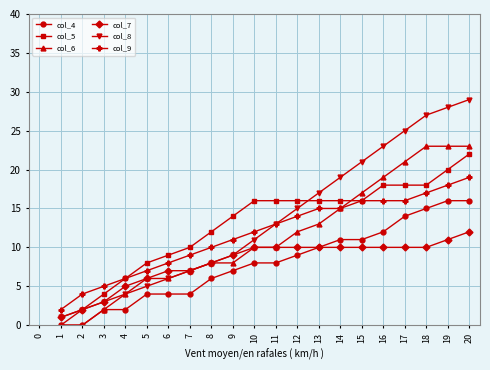

How many values in col_5 are above zero?

19